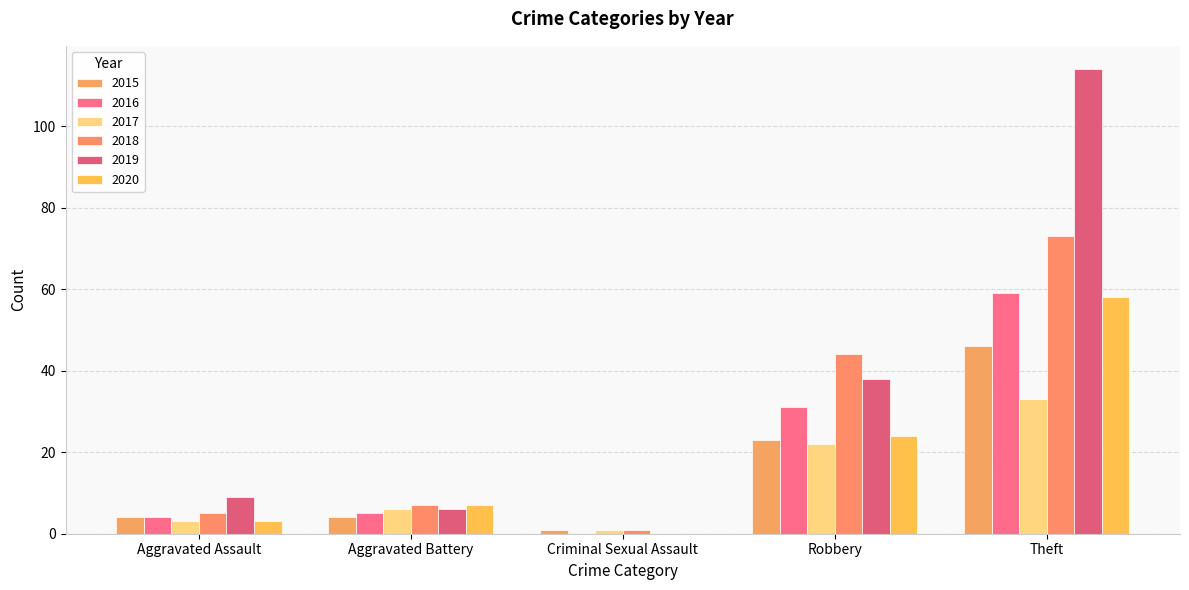

Which has a higher value, Aggravated Assault or Criminal Sexual Assault?

Aggravated Assault